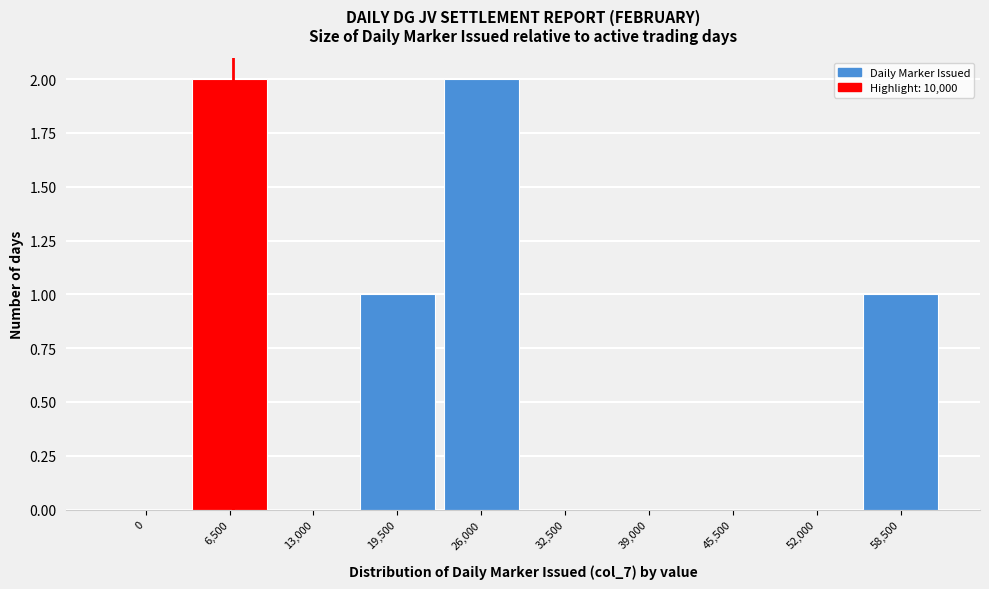

Reading left to right, what are all the values shown in this chart?

0=0	6,500=2	13,000=0	19,500=1	26,000=2	32,500=0	39,000=0	45,500=0	52,000=0	58,500=1